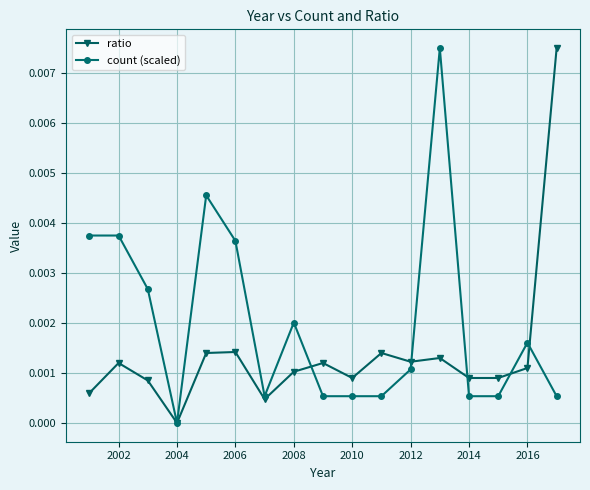

True or false: count (scaled) has more than 2 points higher than both neighbors.

True